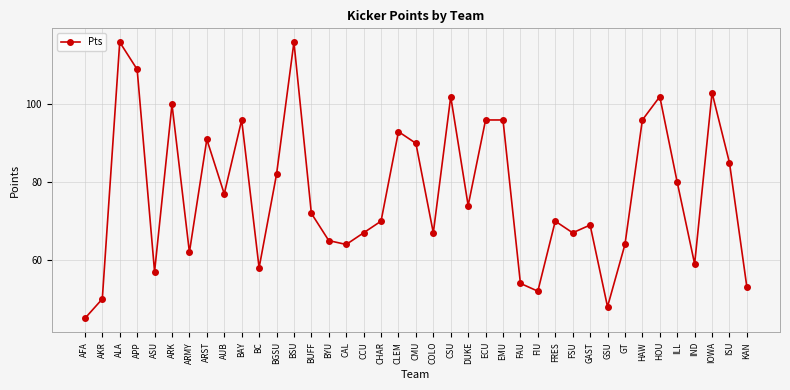

Reading left to right, list all the values displayed in this chart.

AFA=45	AKR=50	ALA=116	APP=109	ASU=57	ARK=100	ARMY=62	ARST=91	AUB=77	BAY=96	BC=58	BGSU=82	BSU=116	BUFF=72	BYU=65	CAL=64	CCU=67	CHAR=70	CLEM=93	CMU=90	COLO=67	CSU=102	DUKE=74	ECU=96	EMU=96	FAU=54	FIU=52	FRES=70	FSU=67	GAST=69	GSU=48	GT=64	HAW=96	HOU=102	ILL=80	IND=59	IOWA=103	ISU=85	KAN=53